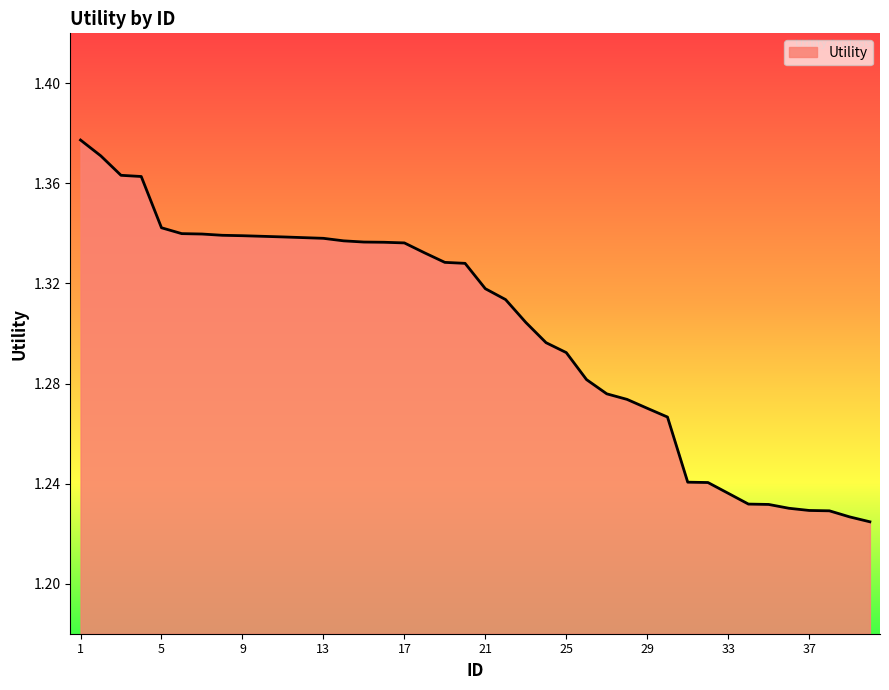

How many lines are shown in the chart?

1